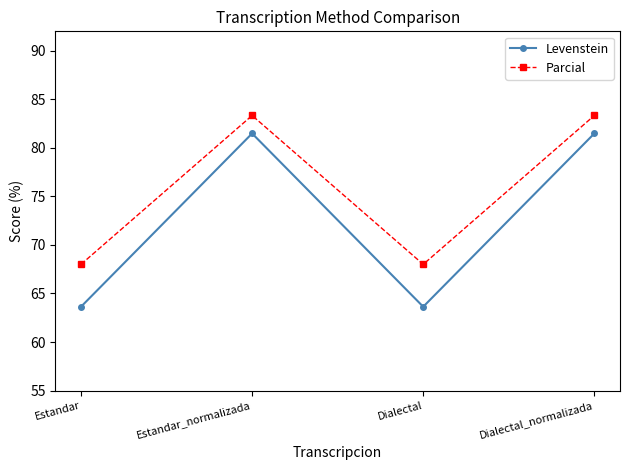

The Levenstein series shows 43.2 at Dialectal_normalizada. True or false?

False